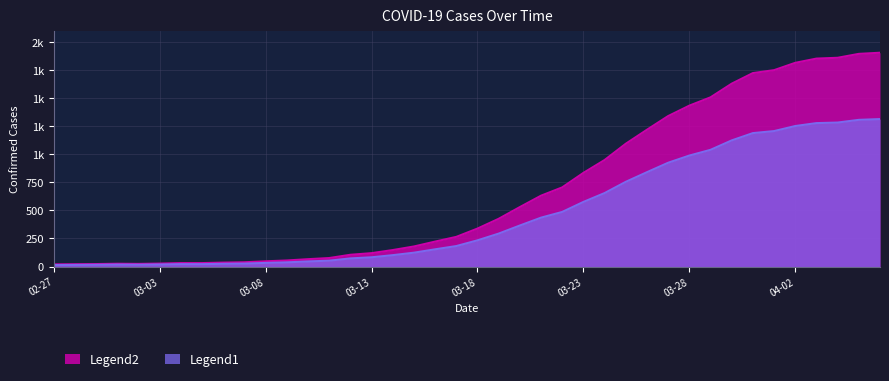

What is the maximum value shown in the chart?

1903.8